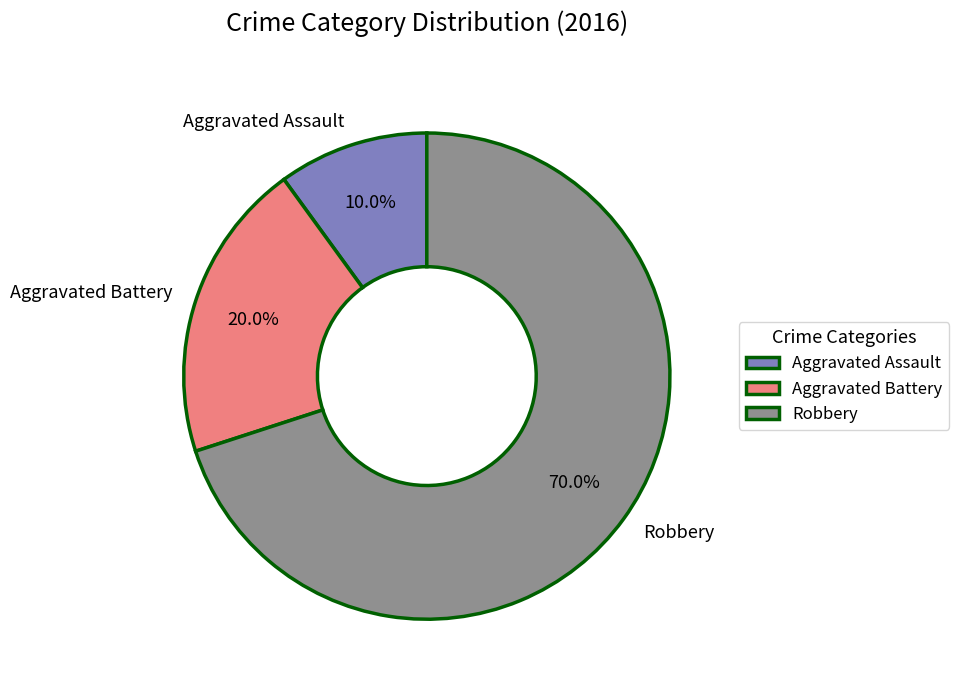

What portion of the pie excludes Aggravated Battery?

80.0%